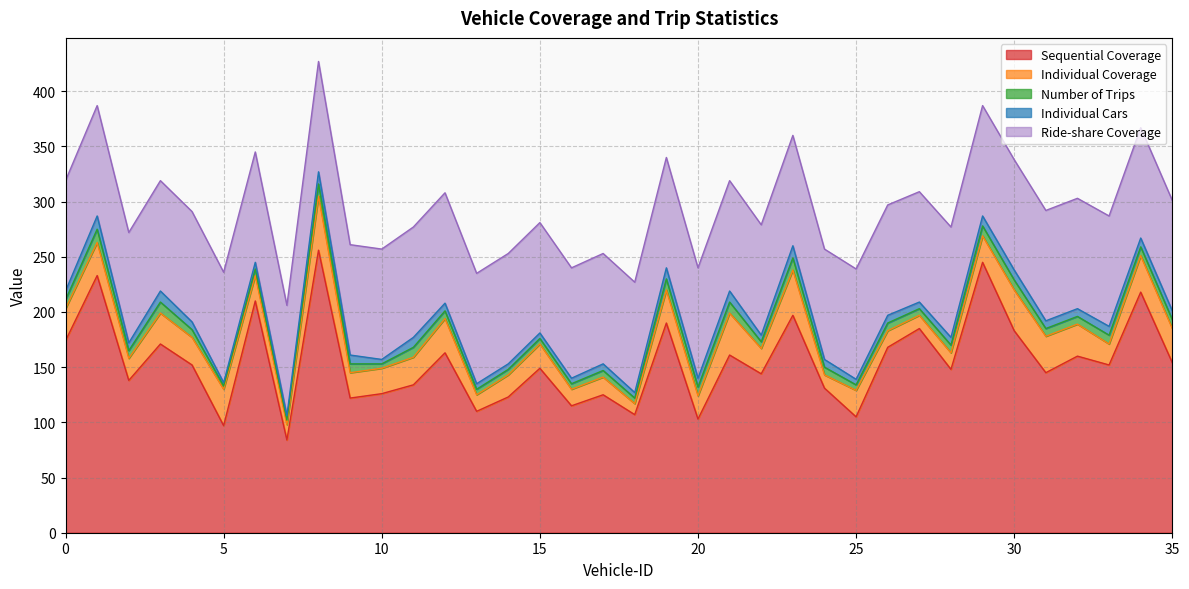

How many lines are shown in the chart?

5